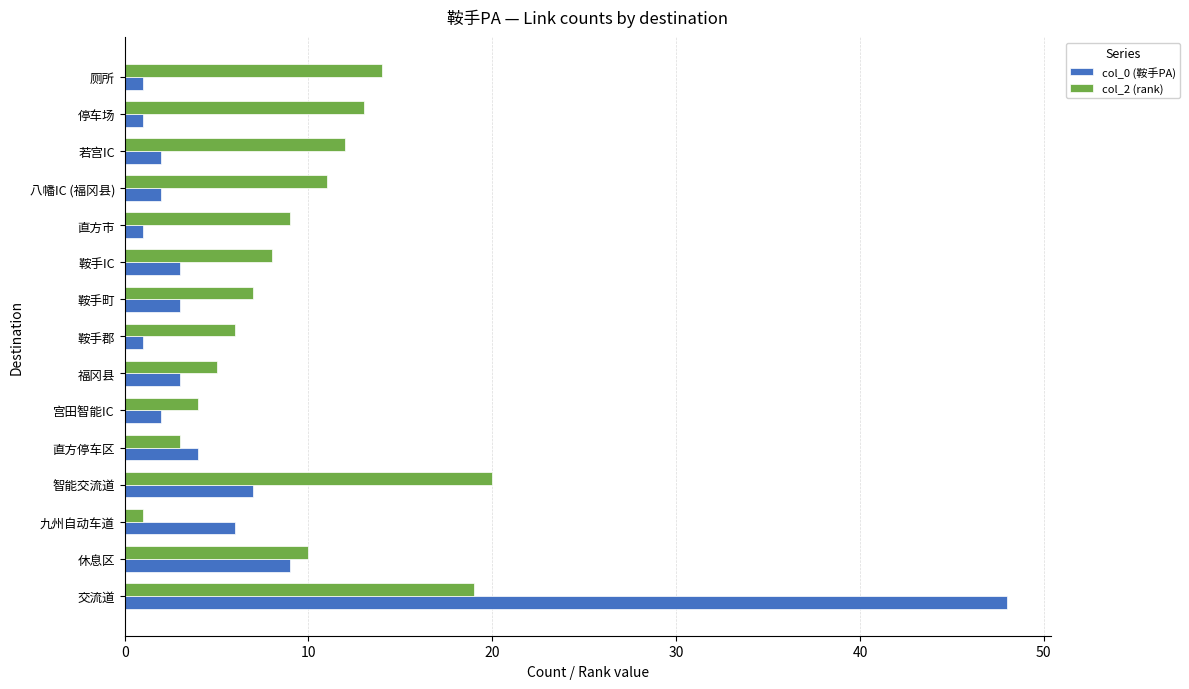

The value of col_0 (鞍手PA) at 直方停车区 is 4. True or false?

True